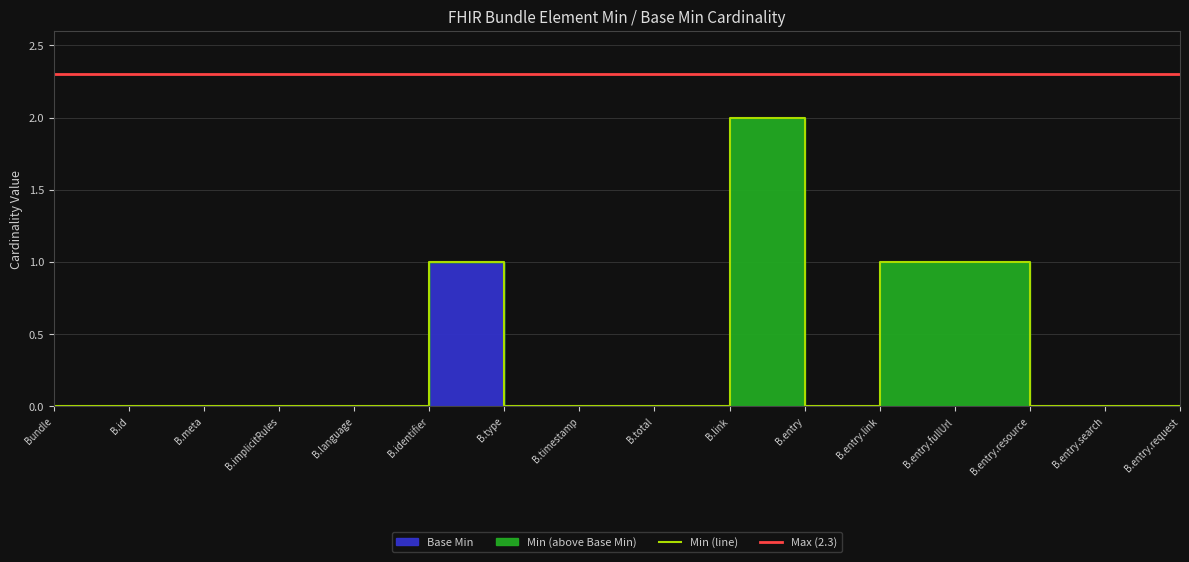

True or false: the data shows -1 at B.total.

False